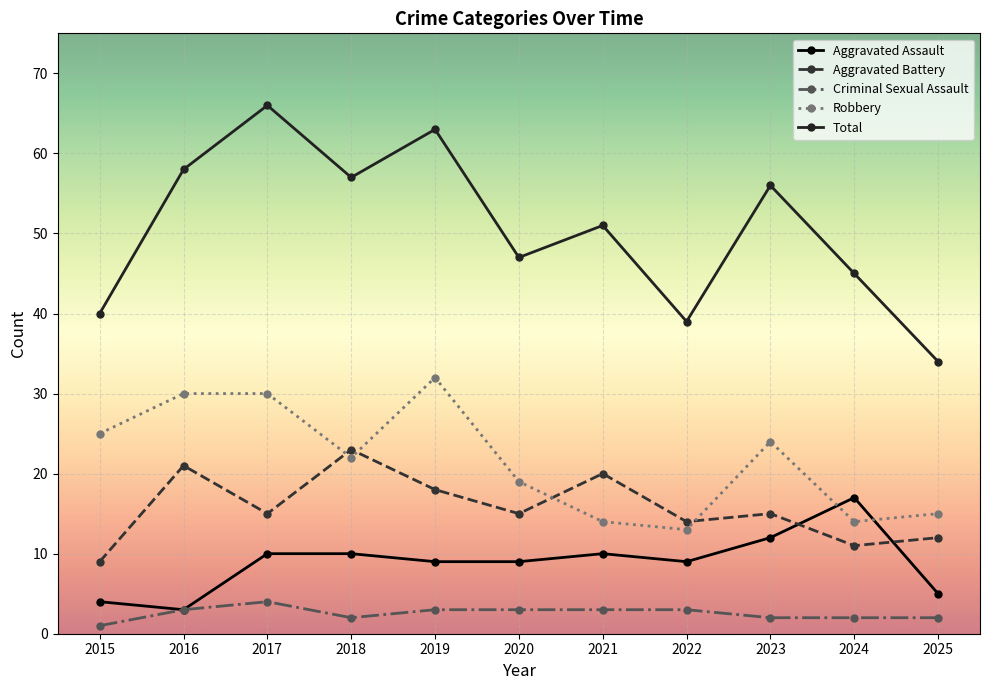

At 2021, list the series in order from largest to smallest.

Total, Aggravated Battery, Robbery, Aggravated Assault, Criminal Sexual Assault